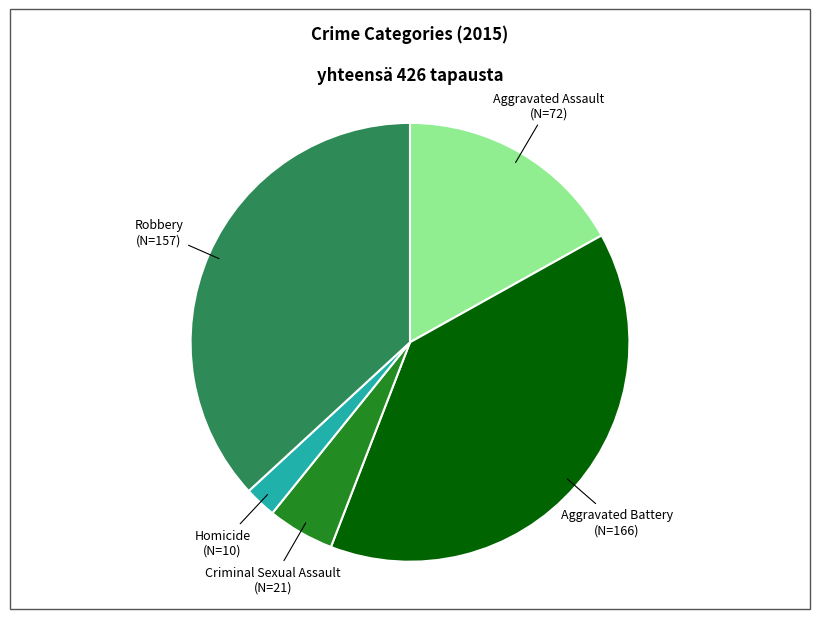

Count the number of slices in the pie.

5